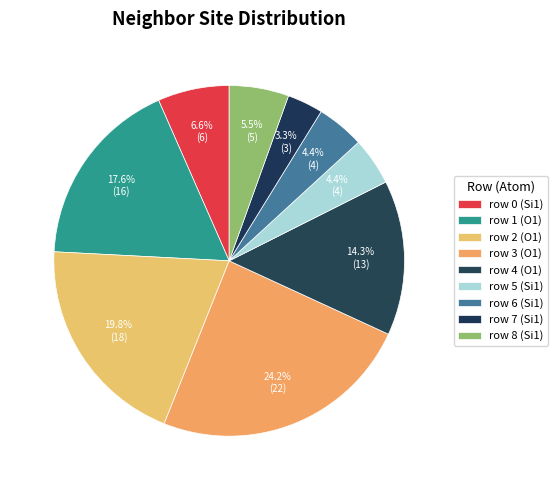

How many slices are in this pie chart?

9